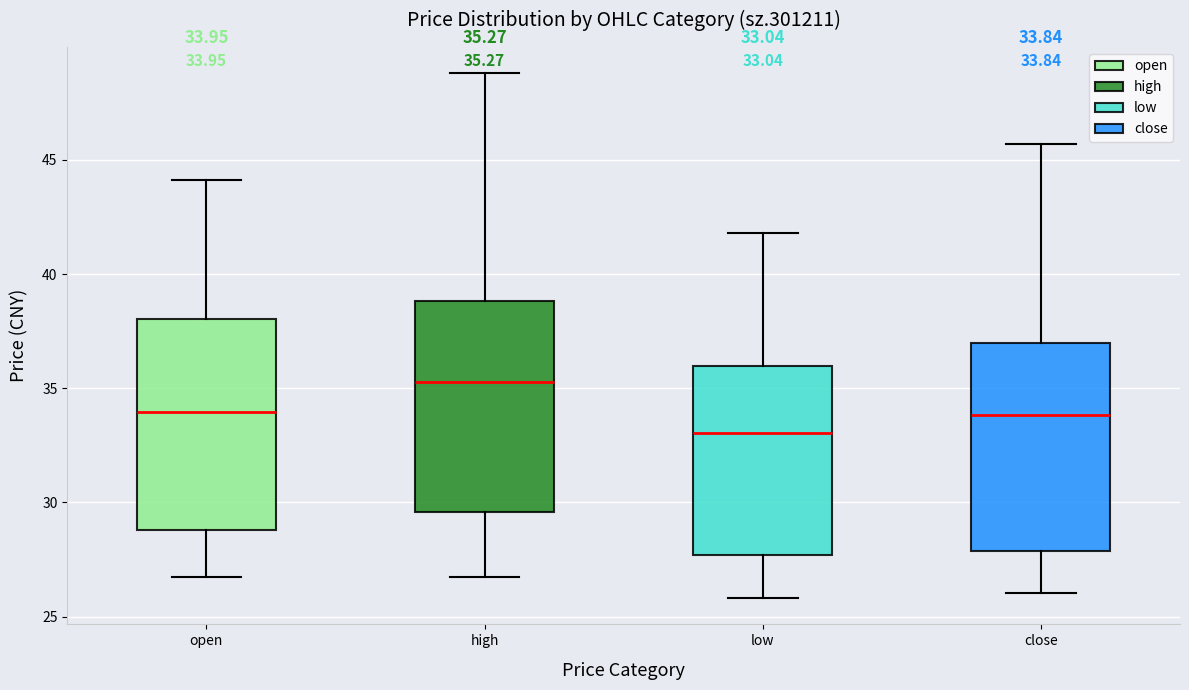

Which box's median line is the lowest?

low